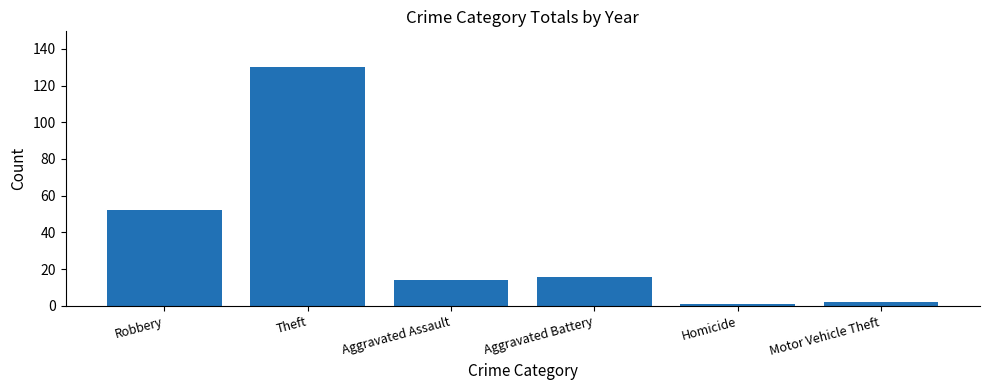

What is the difference between the maximum and minimum values?

129